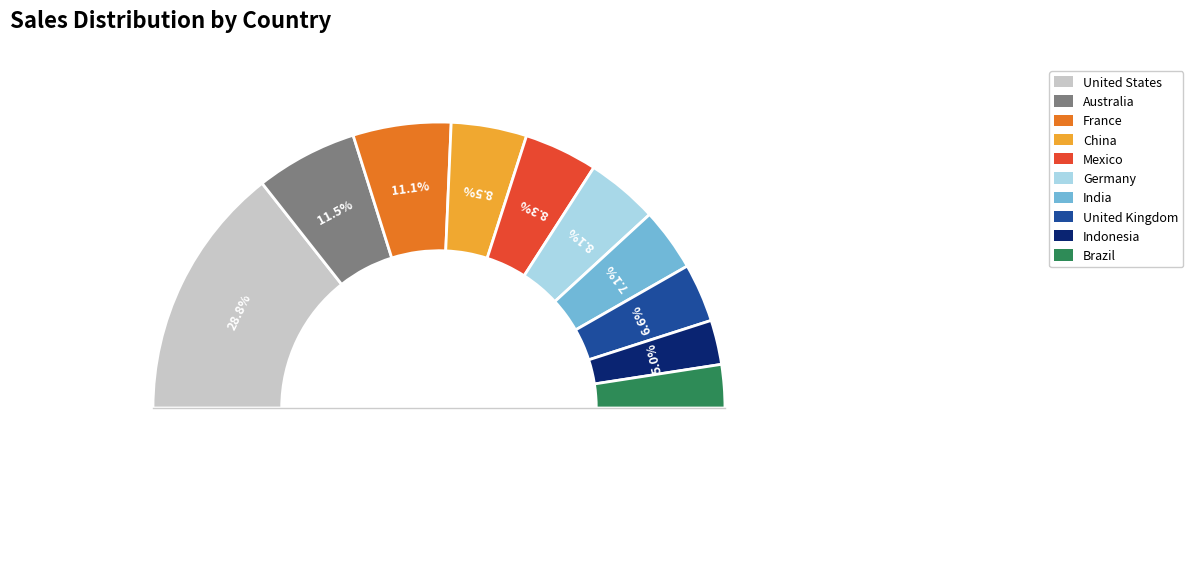

Is there any slice that represents more than half of the pie?

No